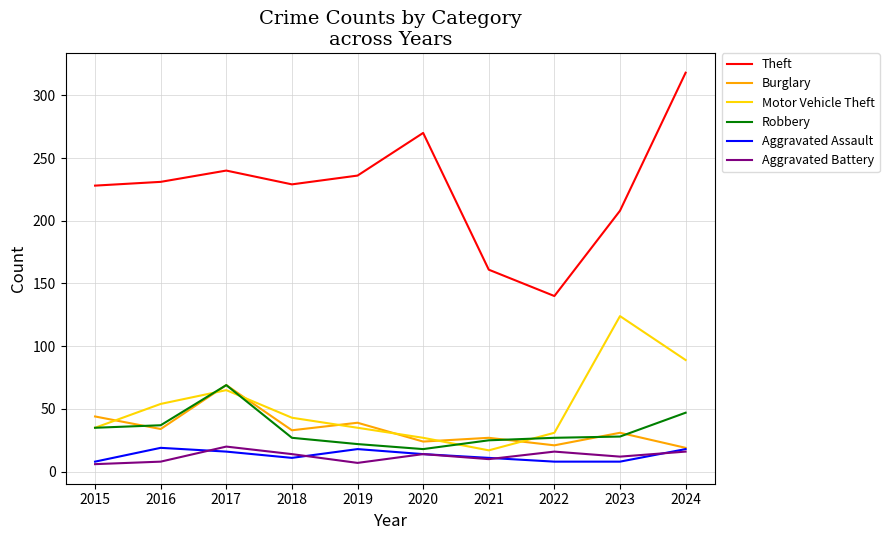

Where does the Aggravated Battery series first go above 14?

2017